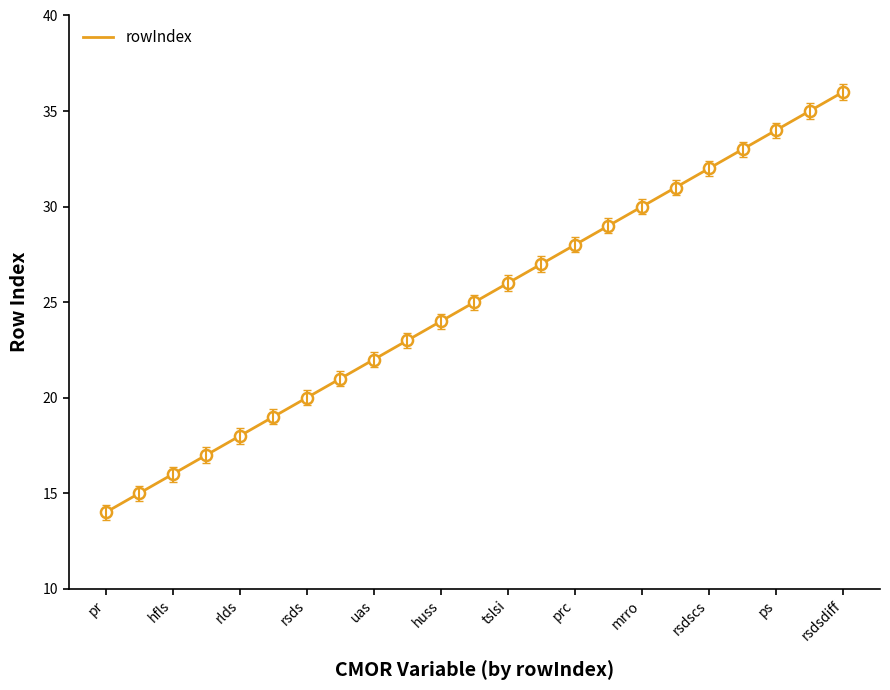

How many lines are shown in the chart?

1